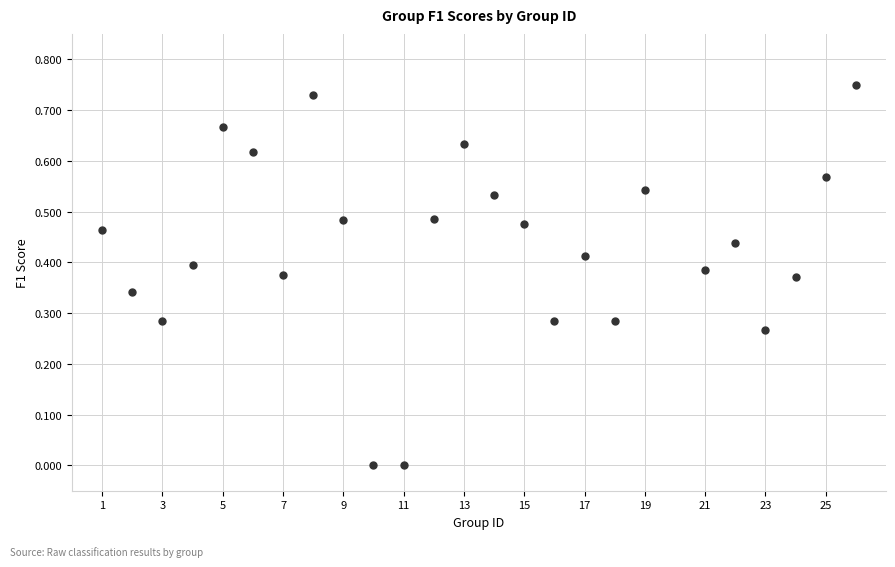

What is the range of X values (max minus min)?

25.0